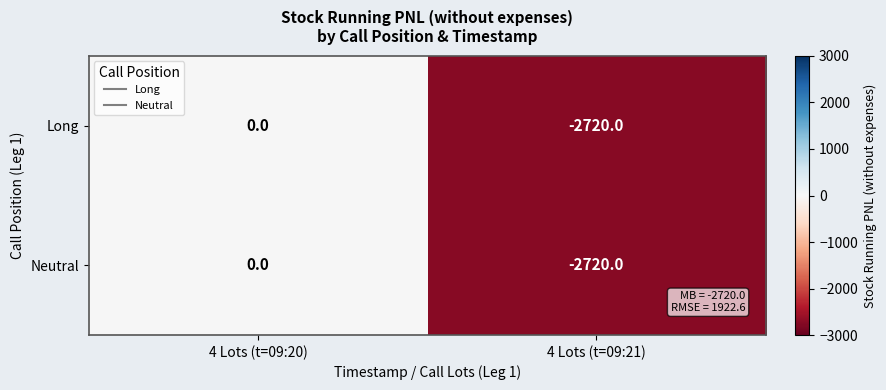

Is the value of Neutral at 4 Lots (t=09:20) greater than the value of Long at 4 Lots (t=09:21)?

Yes